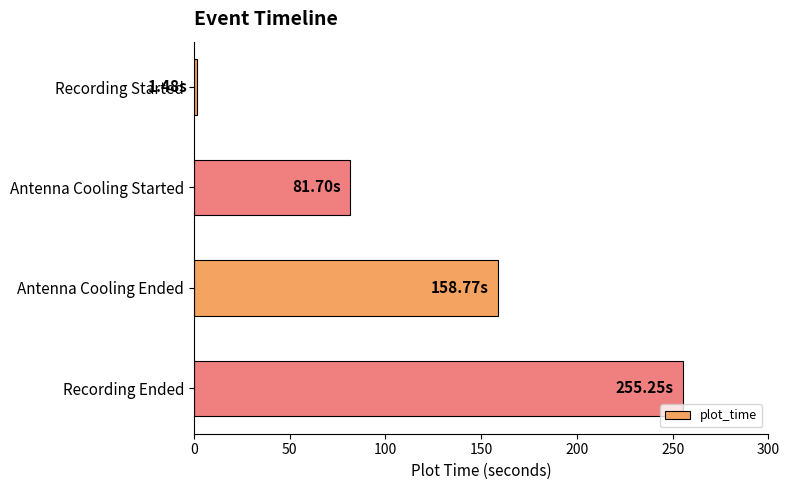

What is the greatest value displayed?

255.2